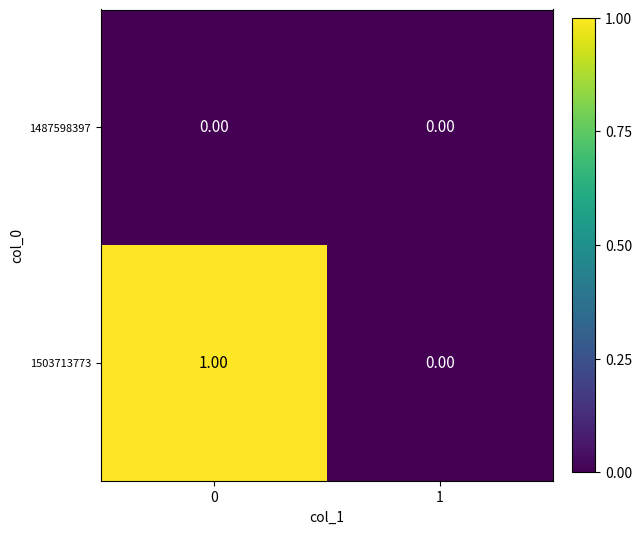

Rank the series by their maximum value, from lowest to highest.

1487598397, 1503713773